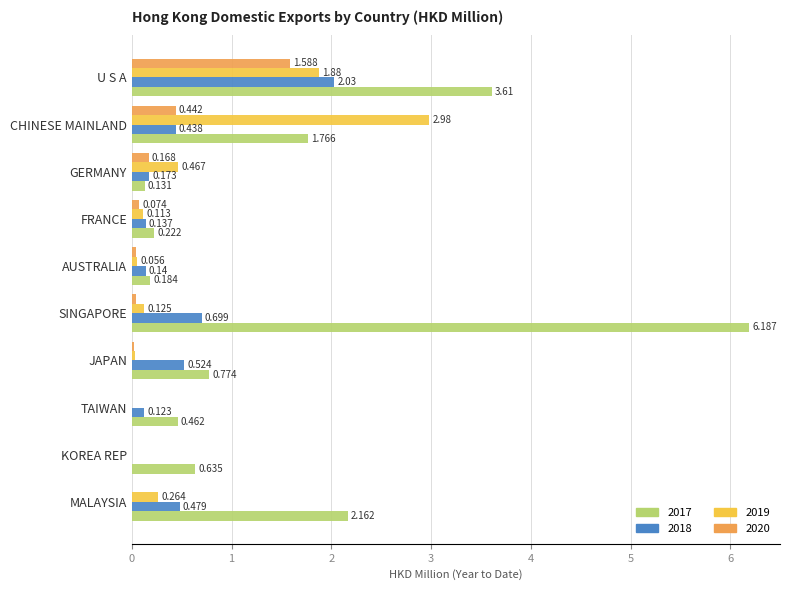

Where is 2019 nearest to the value 1?

GERMANY